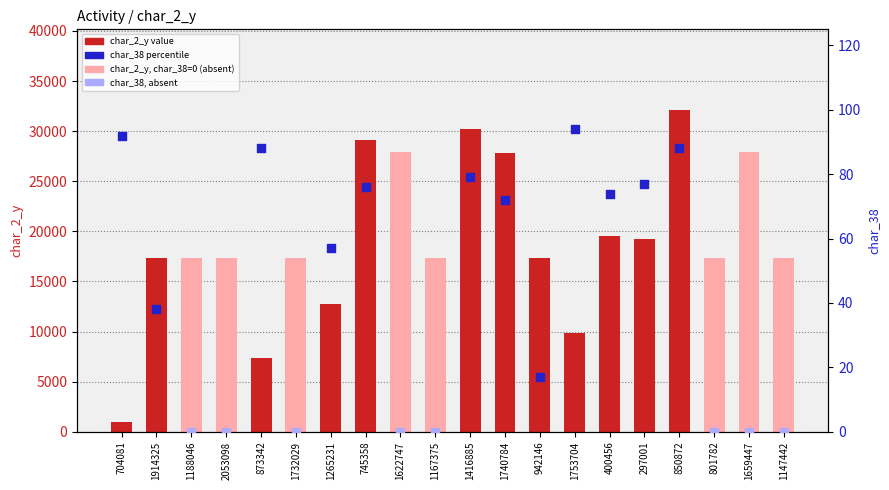

Which has a higher value, 1416885 or 1147442?

1416885